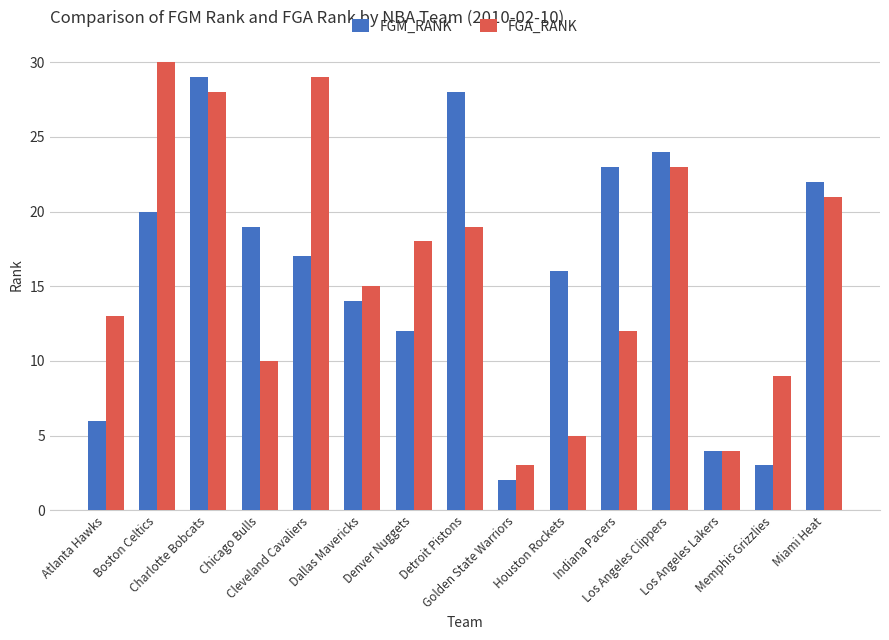

Which series changed the most between Detroit Pistons and Miami Heat?

FGM_RANK